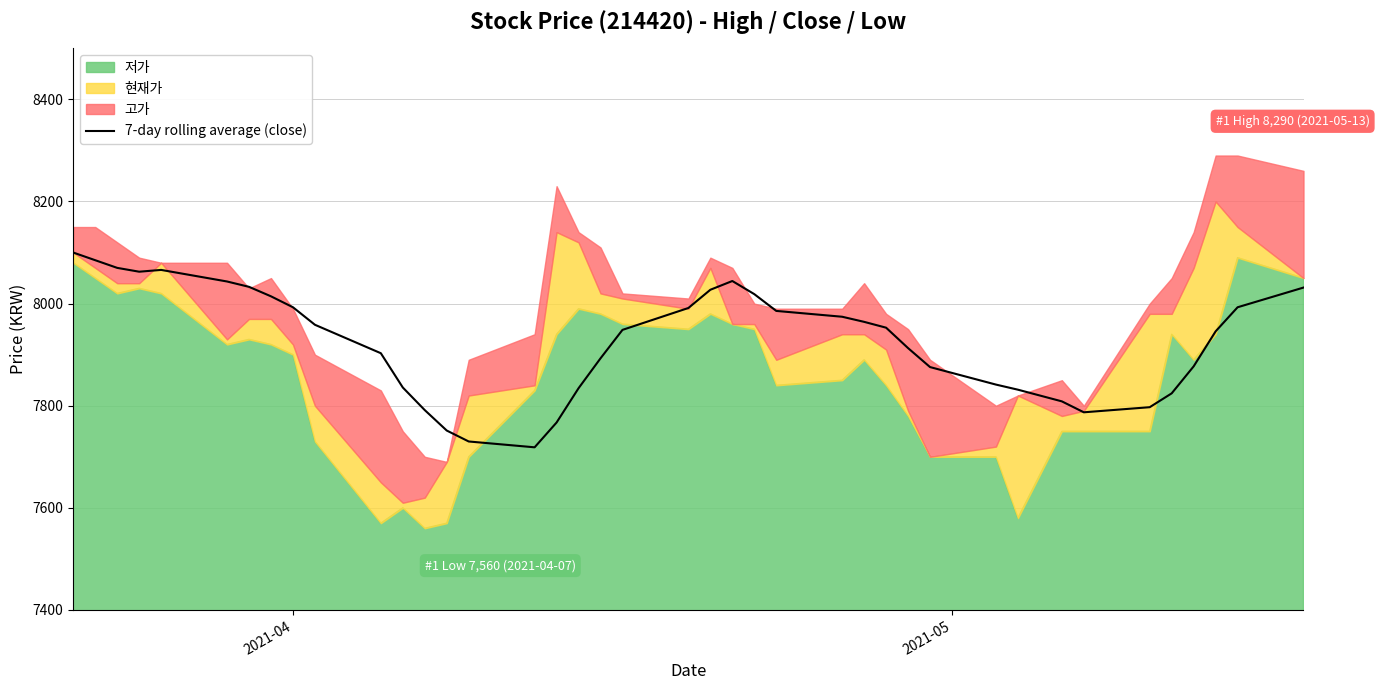

How many lines are shown in the chart?

1